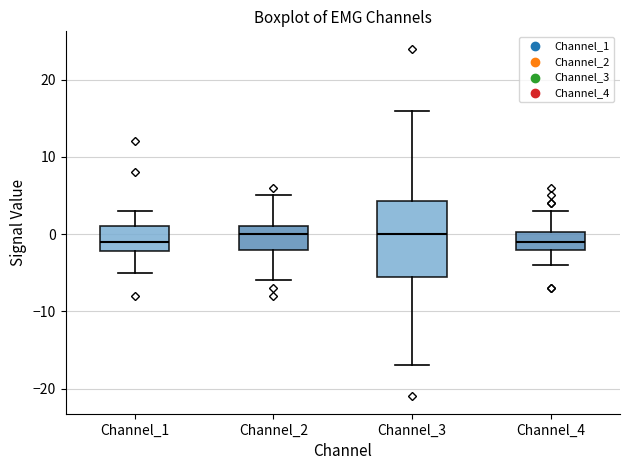

Reading left to right, read every box against the y-axis: the position of its median line, the range the box covers, and the ends of its whiskers. The values are not printed on the chart, so give them approximately, as read against the axis.

Channel_1: median -1, box -2 to 1, whiskers -5 to 3
Channel_2: median 0, box -2 to 1, whiskers -6 to 5
Channel_3: median 0, box -5 to 4, whiskers -17 to 16
Channel_4: median -1, box -2 to 0, whiskers -4 to 3